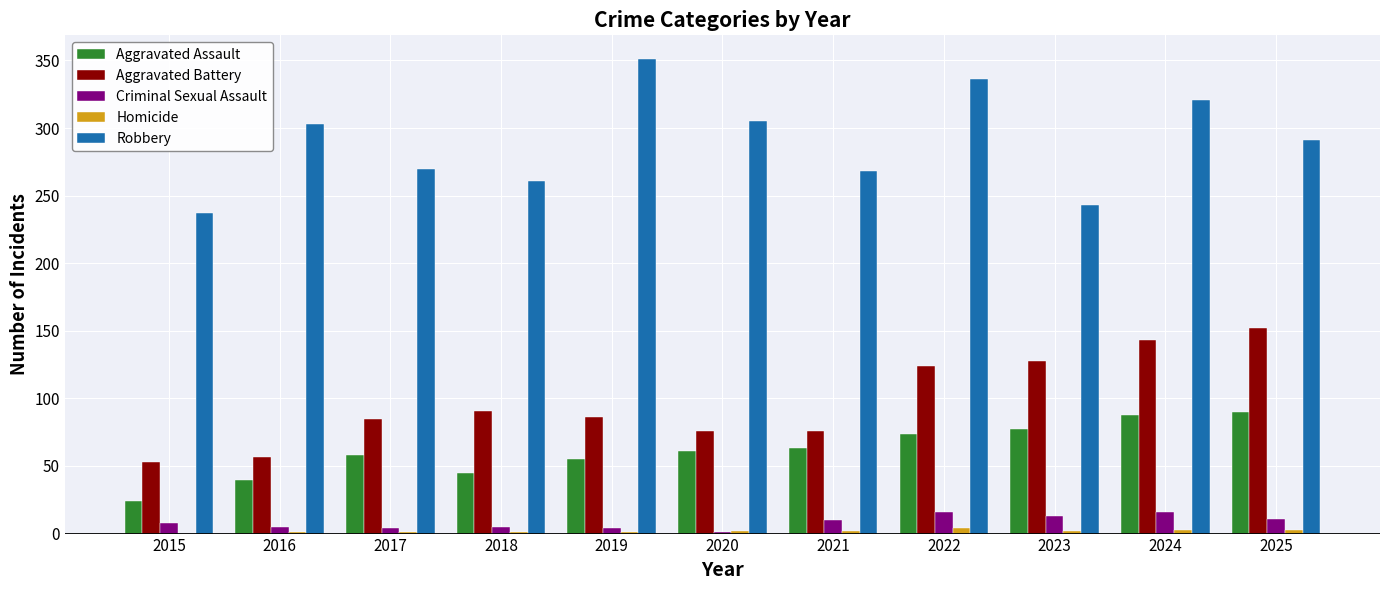

What is the spread (max minus min) of values at 2023?

241